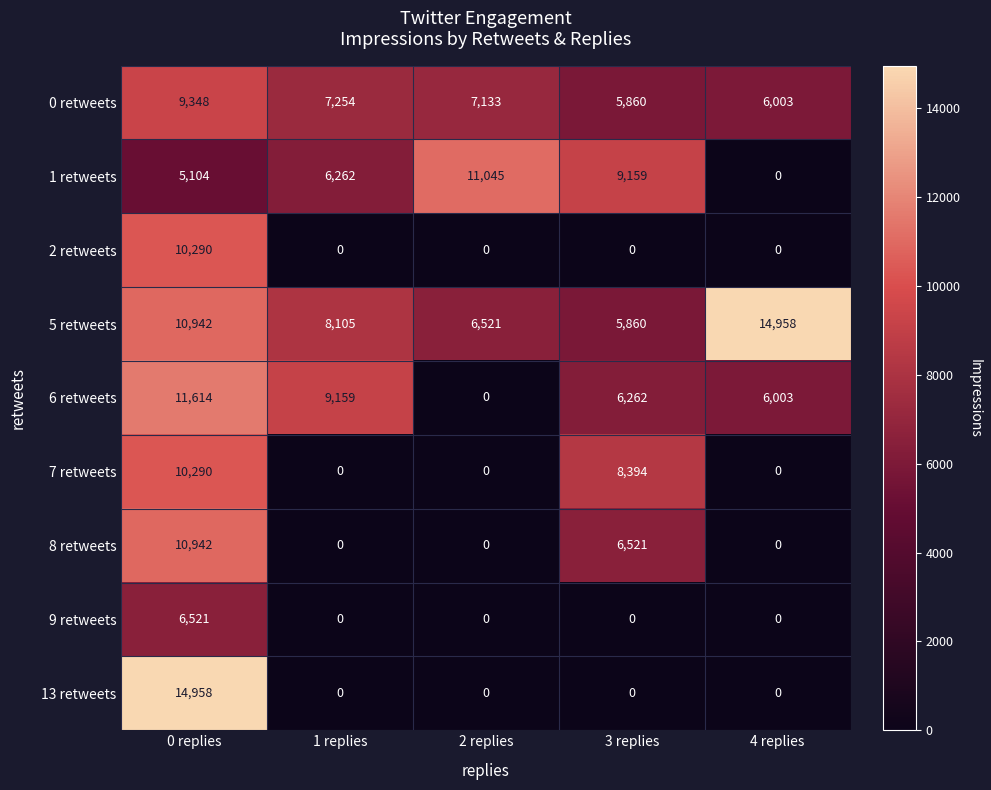

At how many categories does at least one series exceed 7255?

5